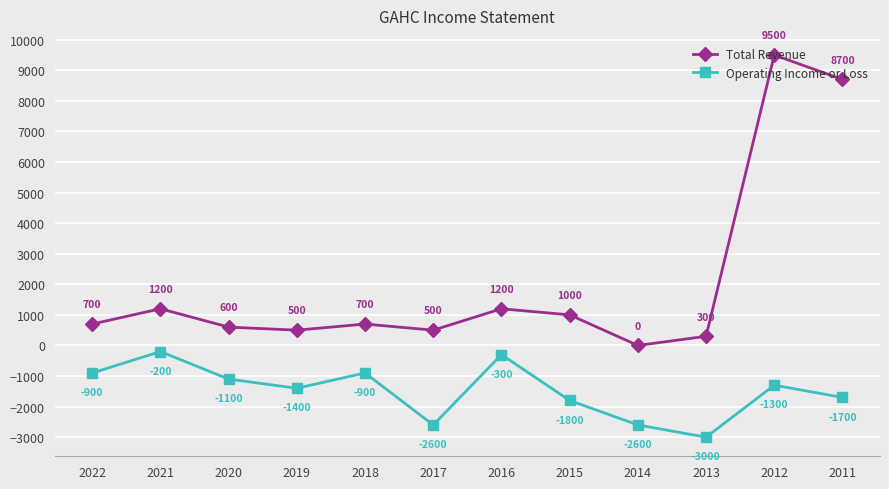

How many interior local peaks does the Operating Income or Loss series have?

4